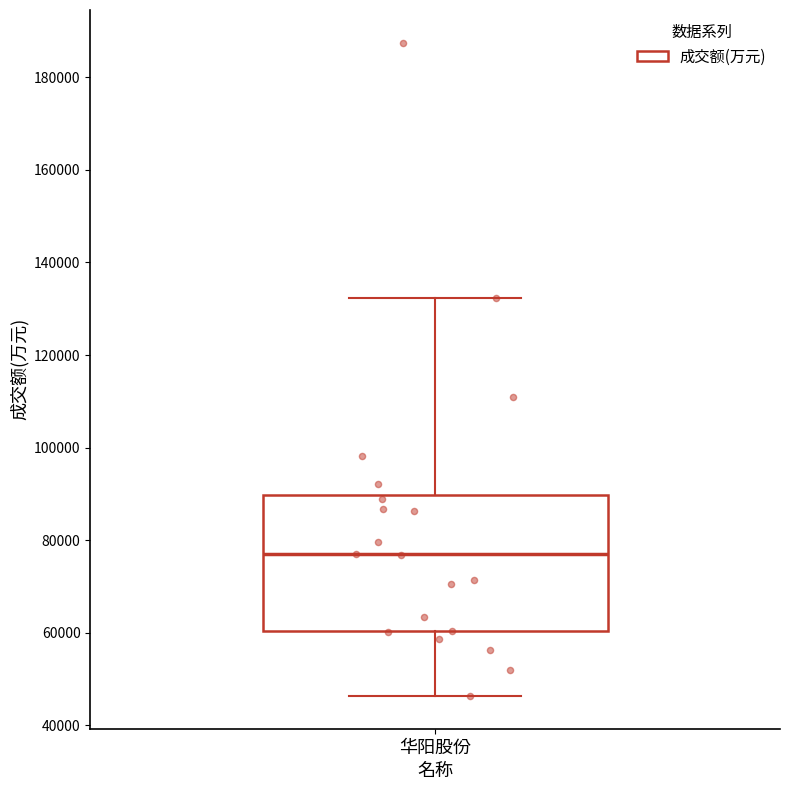

Read this box plot against the y-axis: the position of the median line, the range covered by the box, and the ends of both whiskers. The values are not printed on the chart, so give them approximately, as read against the axis.

median 76000, box 60000 to 90000, whiskers 46000 to 132000